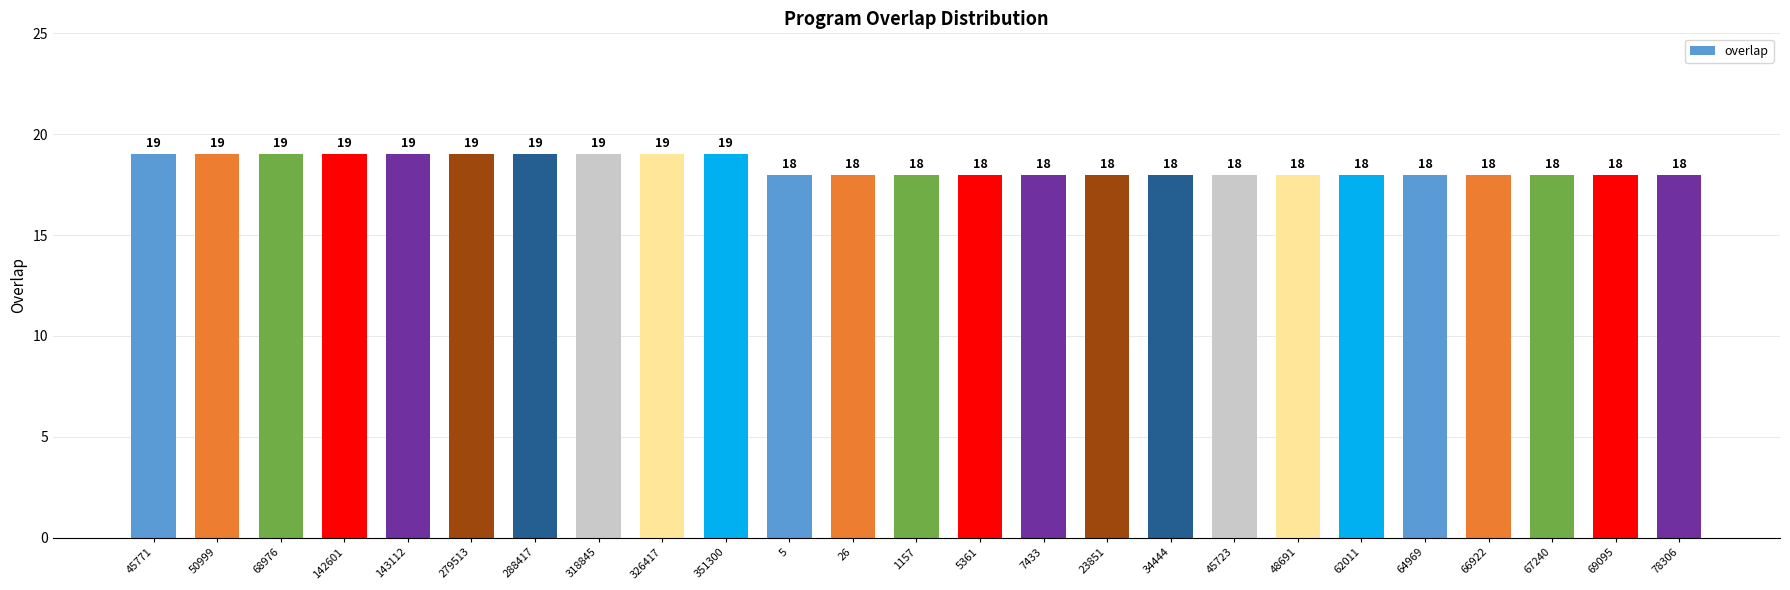

What is the minimum value shown in the chart?

18